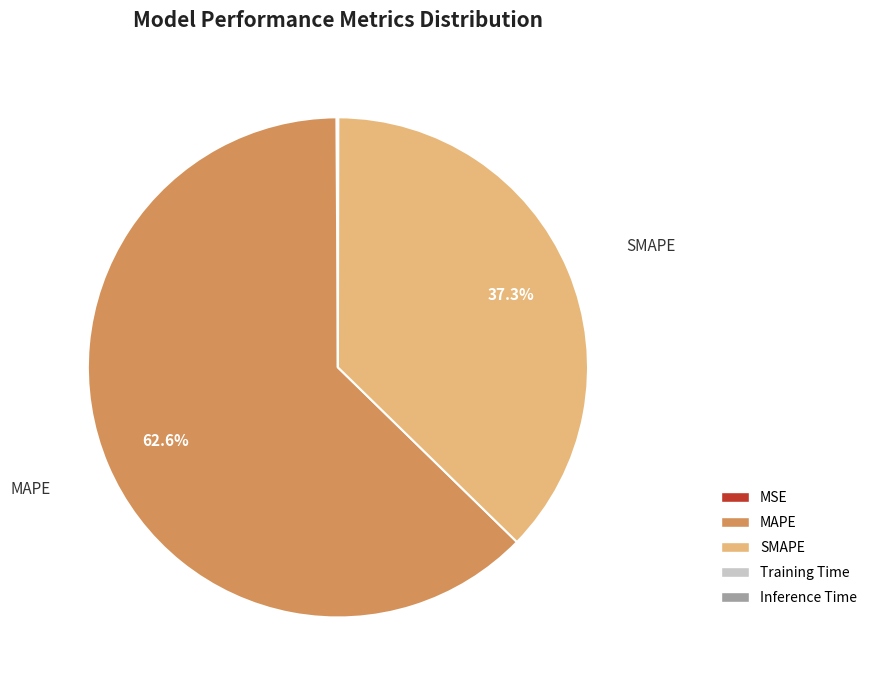

What is the total percentage of MAPE and SMAPE?

99.9%